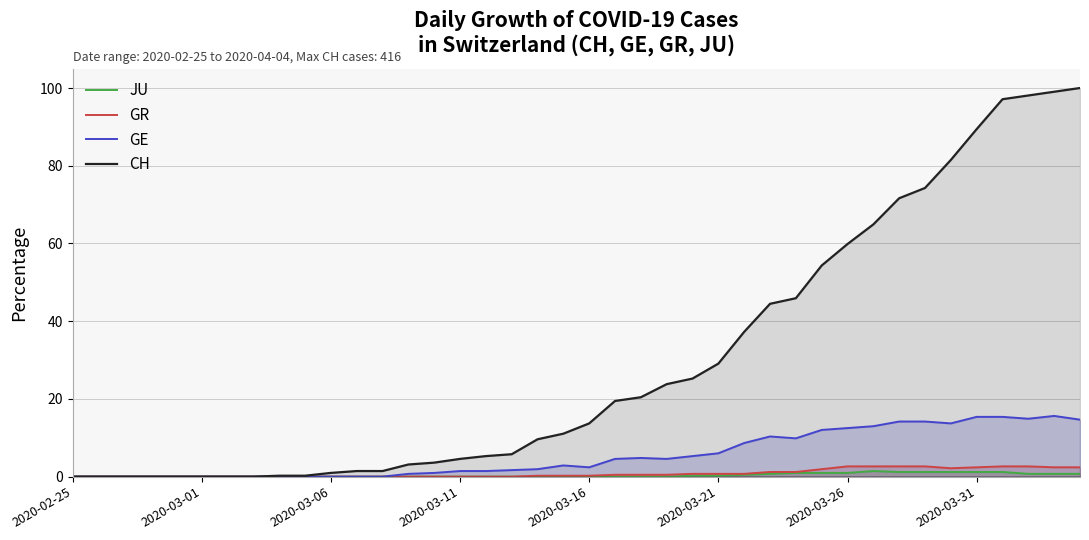

Which series has the widest spread of values?

CH